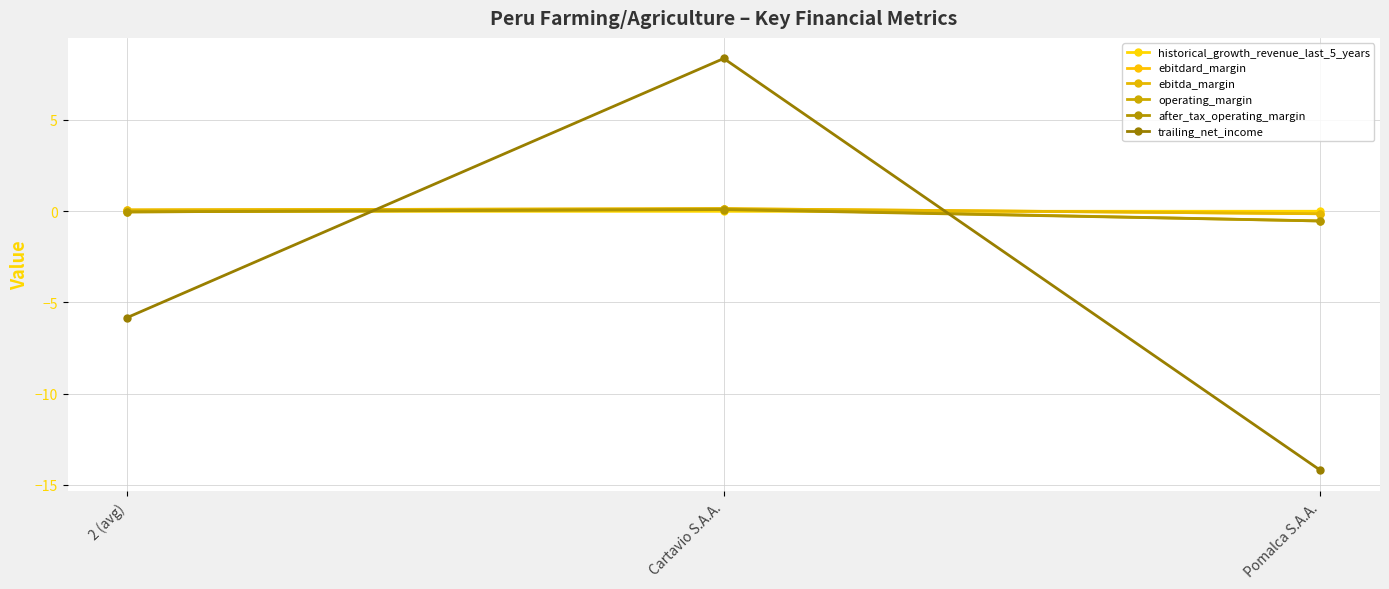

What is the difference between the maximum and minimum values in the trailing_net_income series?

22.6